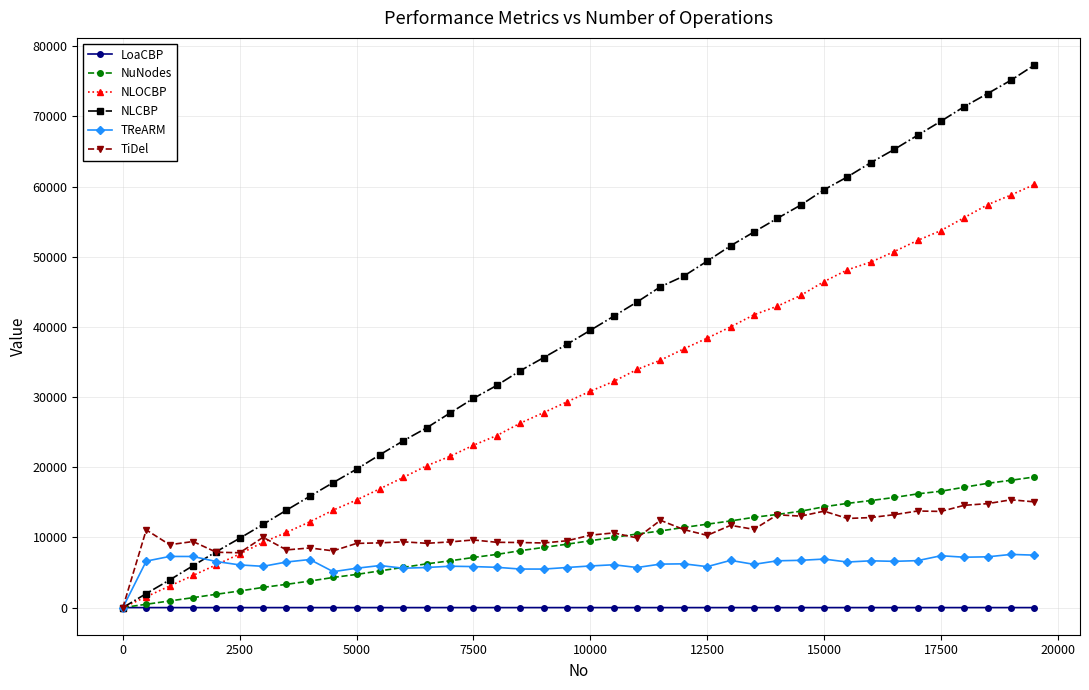

Which series has the widest spread of values?

NLCBP